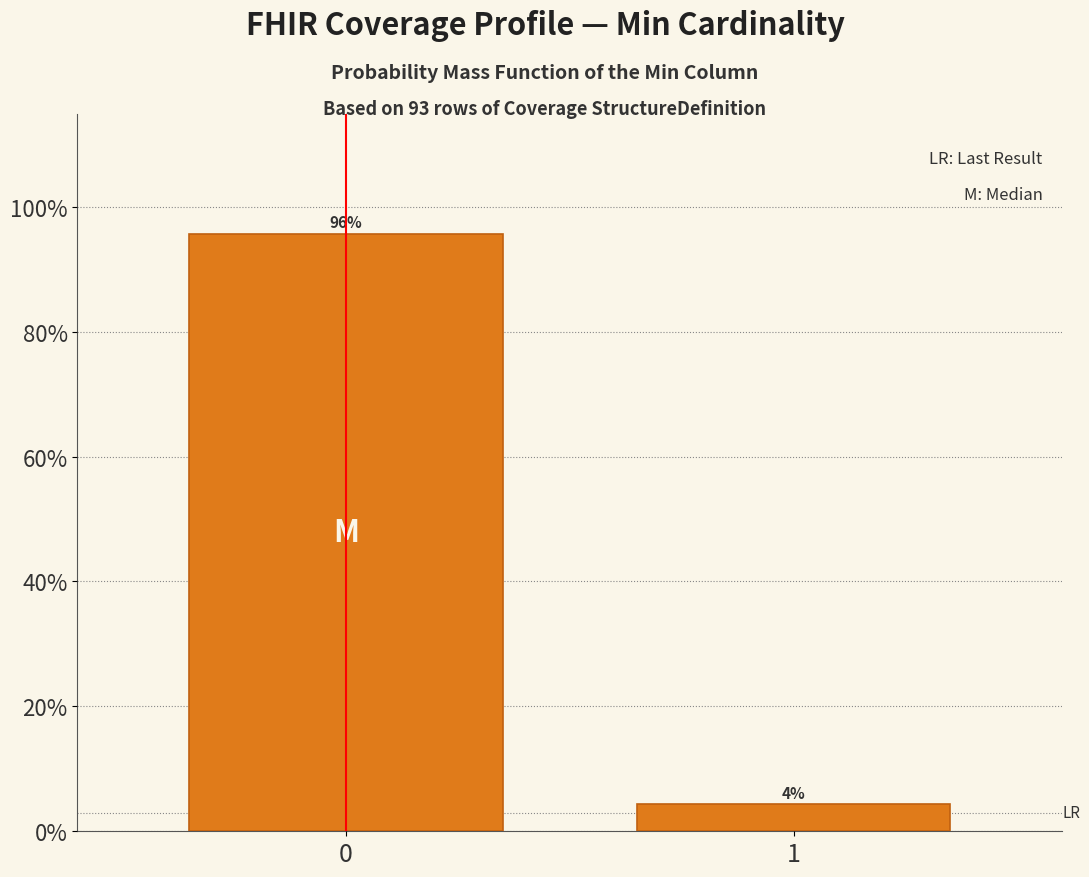

What is the value of the 1st bar from the left?

95.7